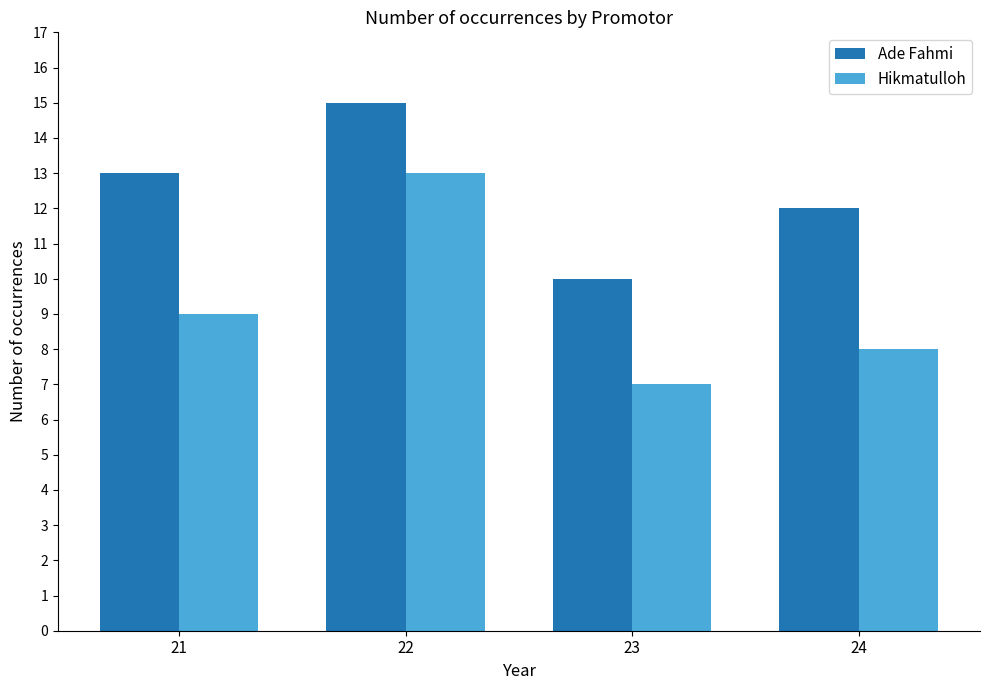

What is the approximate value of Ade Fahmi at 23?

10